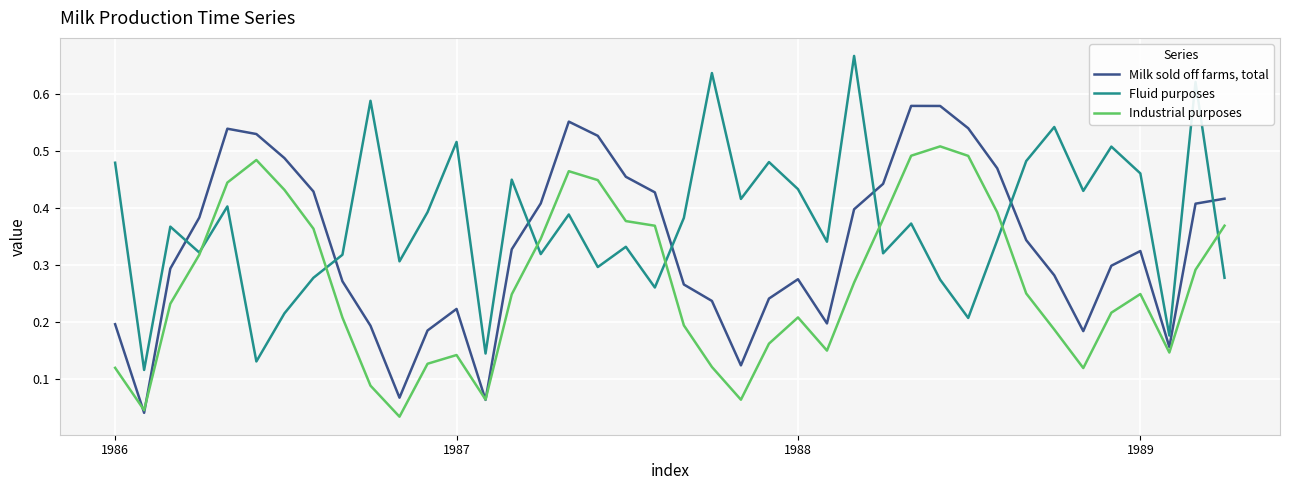

List the series in order of their peak value, highest first.

Fluid purposes, Milk sold off farms, total, Industrial purposes